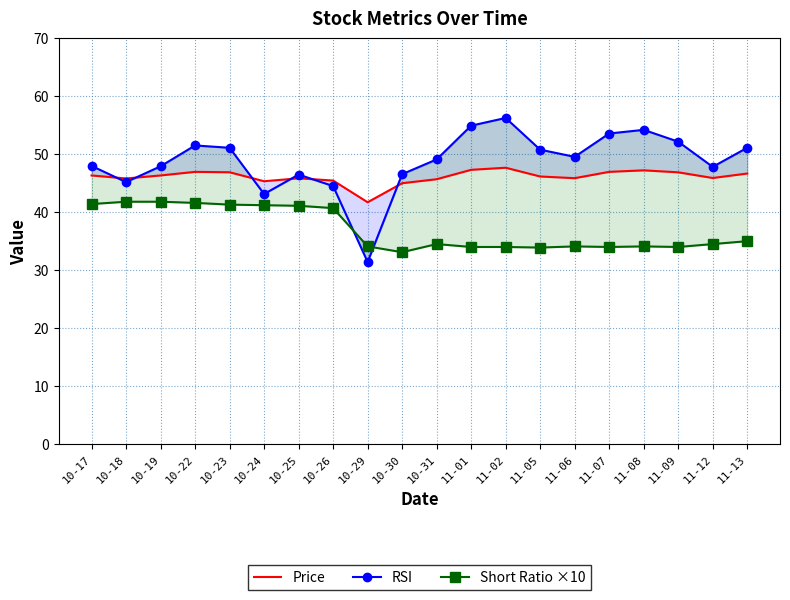

What is the average value of the Price series?

46.1